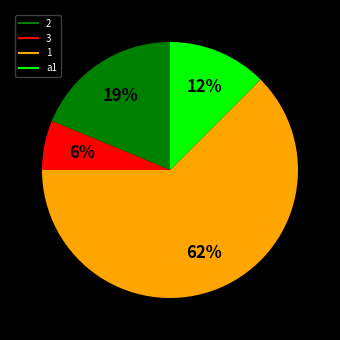

What portion of the pie excludes 1?

37.5%